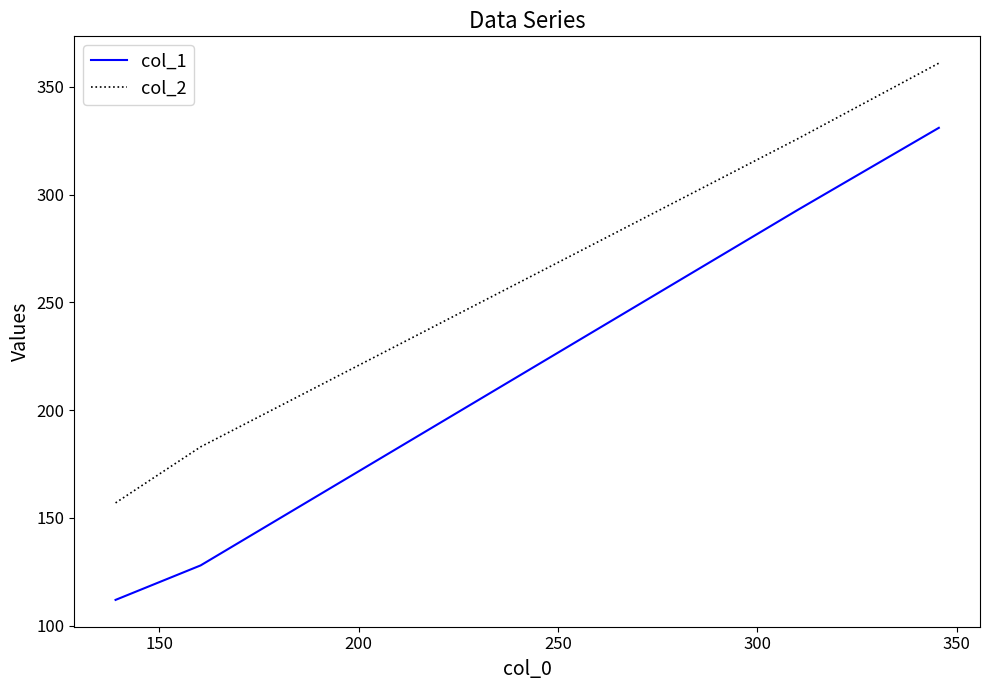

What is the maximum value shown in the chart?

361